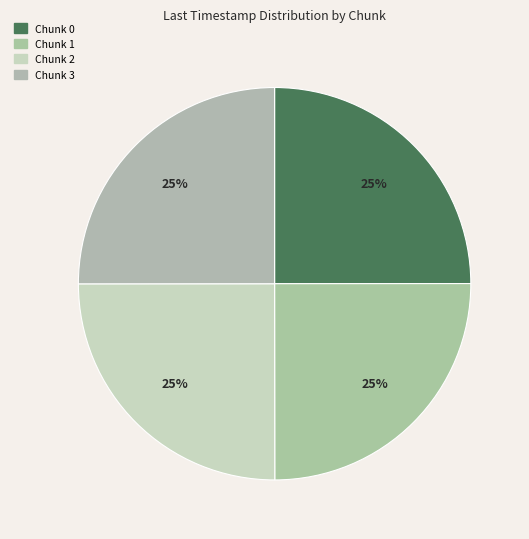

Is it true that Chunk 0 is 25% of the pie?

True